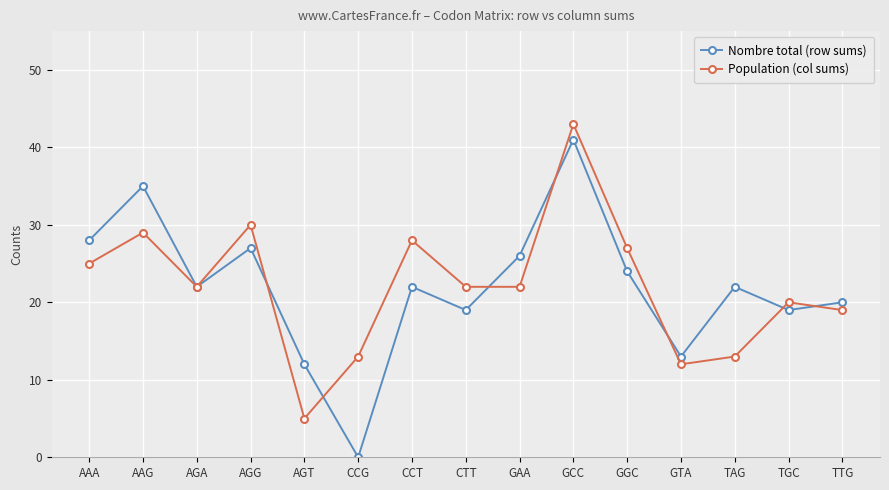

Which category has the highest value in the Nombre total (row sums) series?

GCC